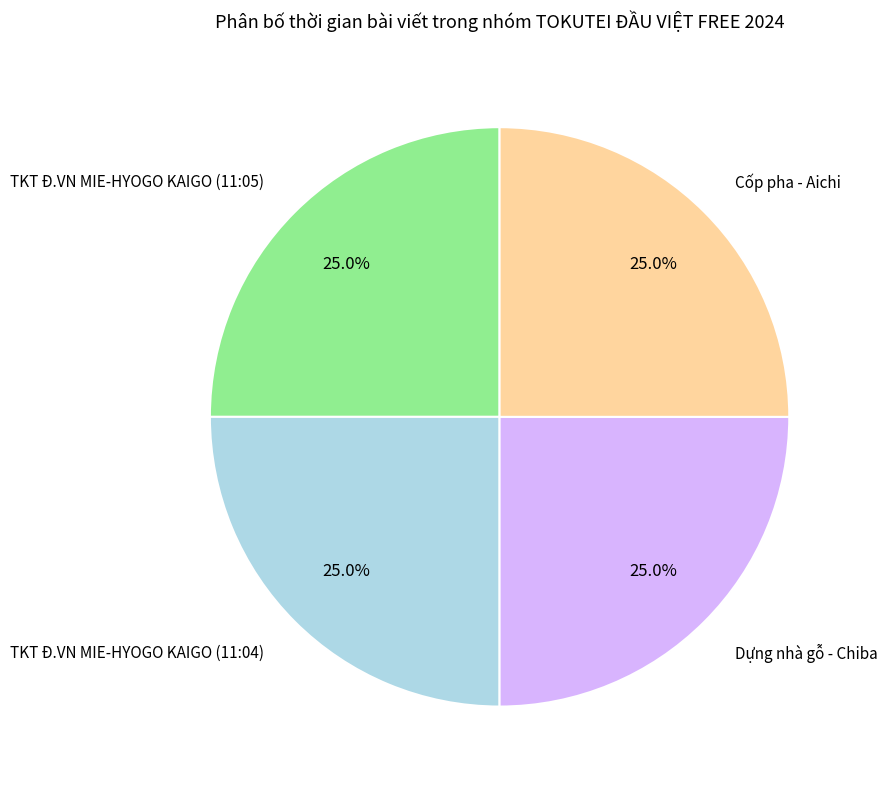

What is the total percentage of TKT Đ.VN MIE-HYOGO KAIGO (11:04) and TKT Đ.VN MIE-HYOGO KAIGO (11:05)?

50.0%